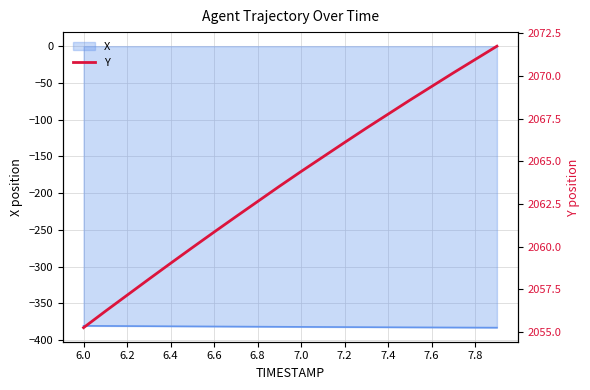

At which category does the chart reach its minimum across all series?

6.0